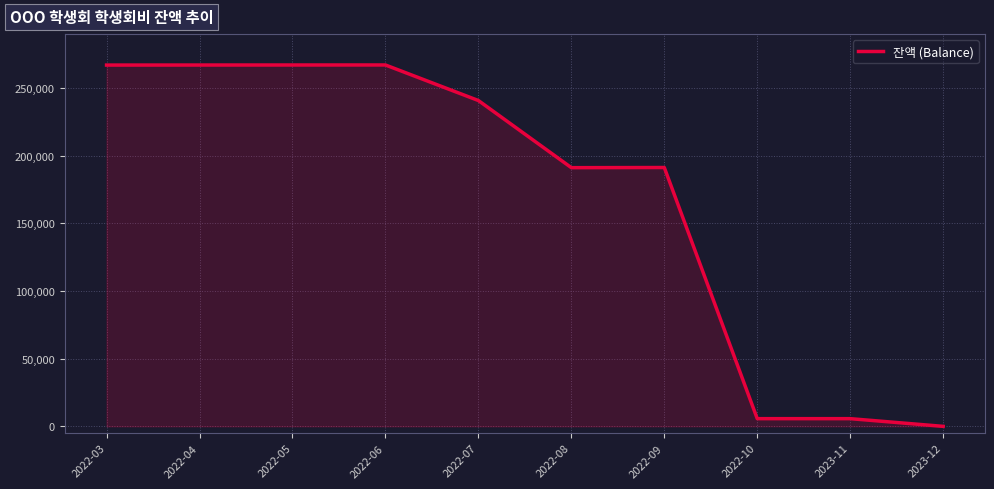

How many lines are shown in the chart?

1